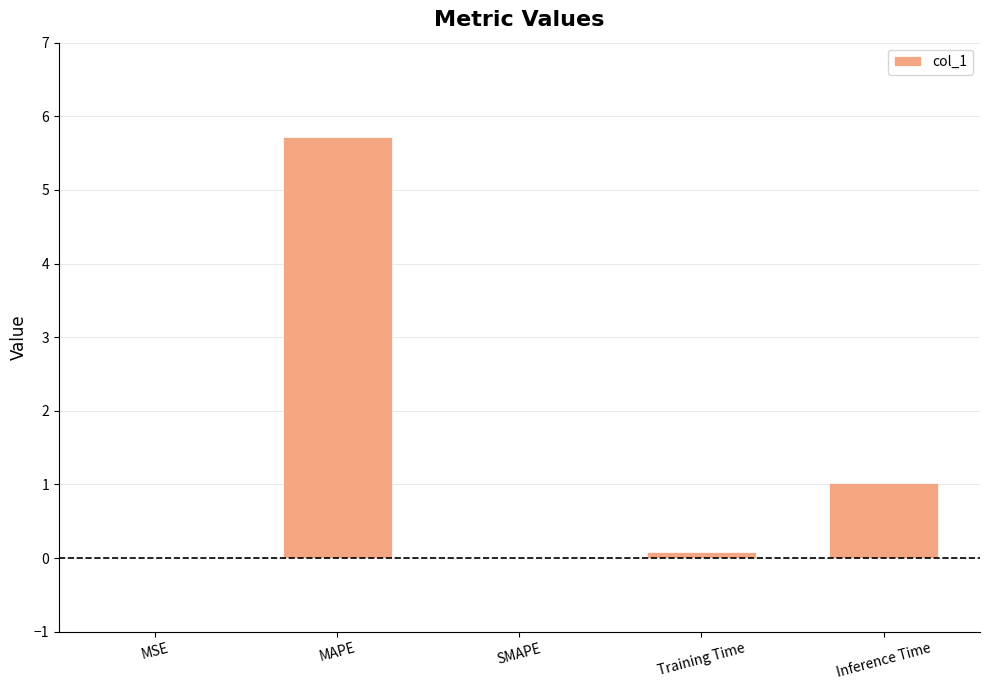

Is it true that the value at SMAPE is 0.0?

True